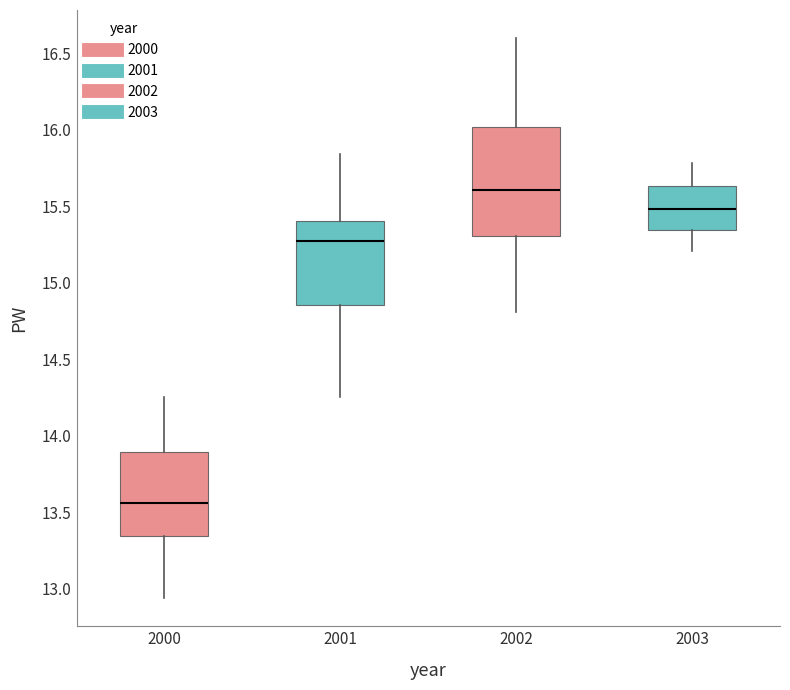

Reading left to right, transcribe this box plot: for each box, give where its median line is, the range the box spans, and where its two whiskers end, as read against the y-axis. The values are not printed on the chart, so give them approximately, as read against the axis.

2000: median 13.55, box 13.35 to 13.90, whiskers 12.95 to 14.25
2001: median 15.25, box 14.85 to 15.40, whiskers 14.25 to 15.85
2002: median 15.60, box 15.30 to 16.00, whiskers 14.80 to 16.60
2003: median 15.50, box 15.35 to 15.65, whiskers 15.20 to 15.80